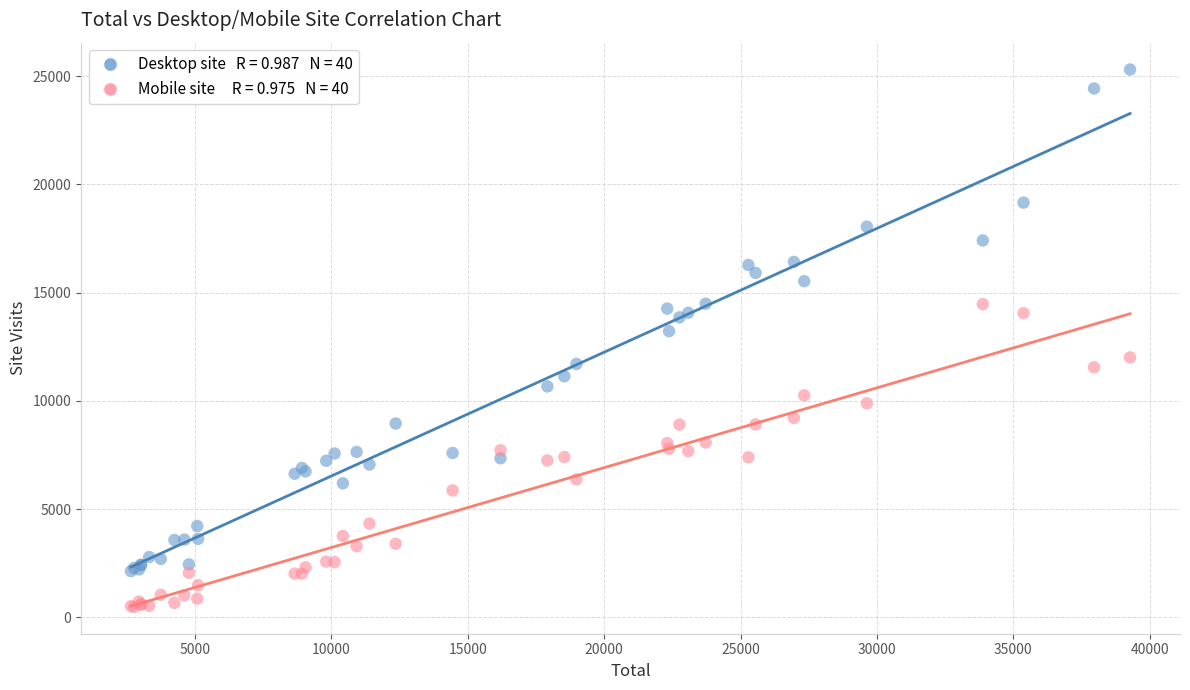

Across all series, what Y value is closest to 12896?

13218